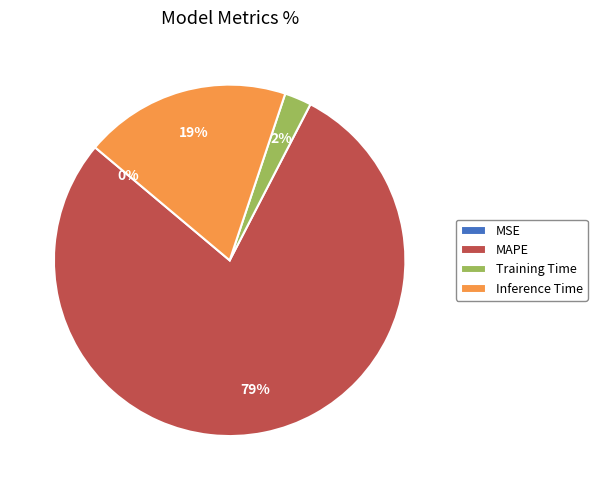

Do Inference Time and Training Time together represent more than half of the pie?

No